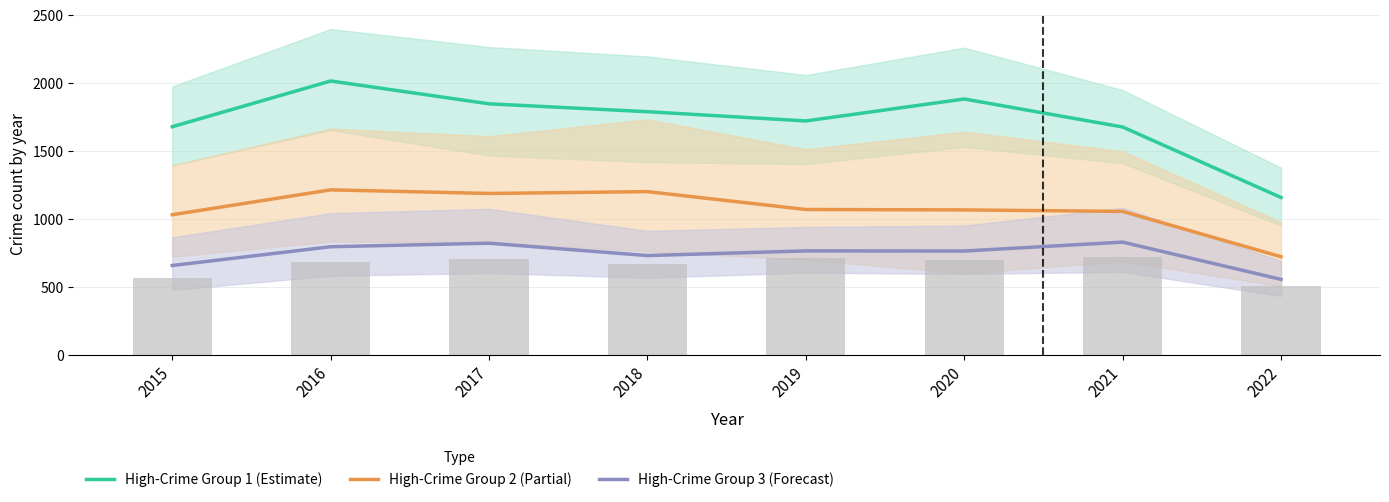

Count the number of data series in this chart.

3